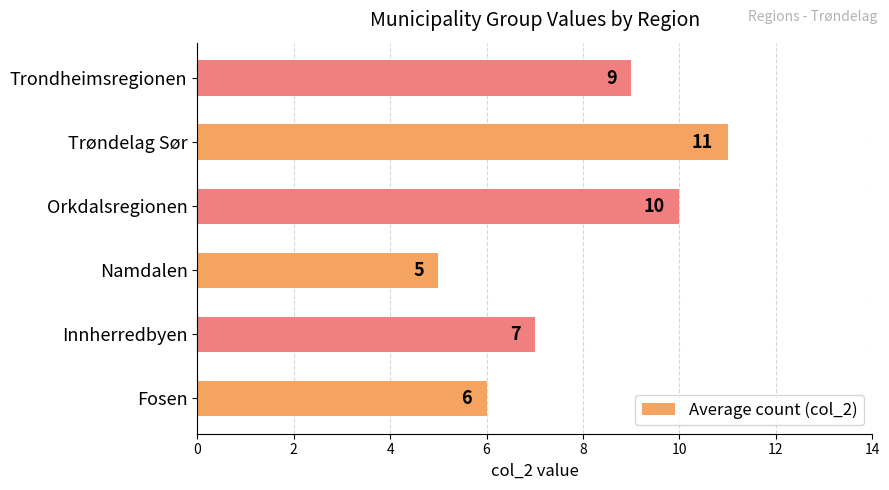

Rank the categories by value from highest to lowest.

Trøndelag Sør, Orkdalsregionen, Trondheimsregionen, Innherredbyen, Fosen, Namdalen